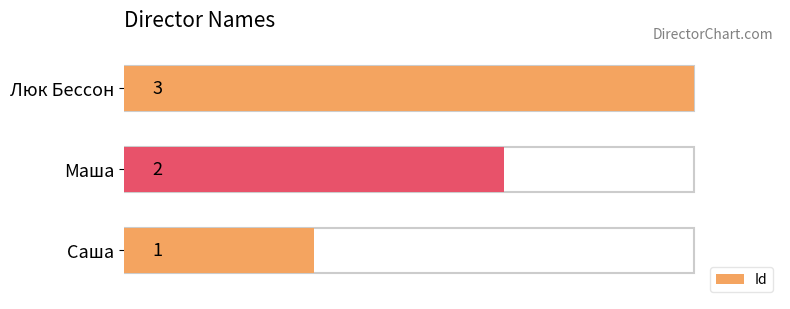

True or false: the data shows 2 at Маша.

True